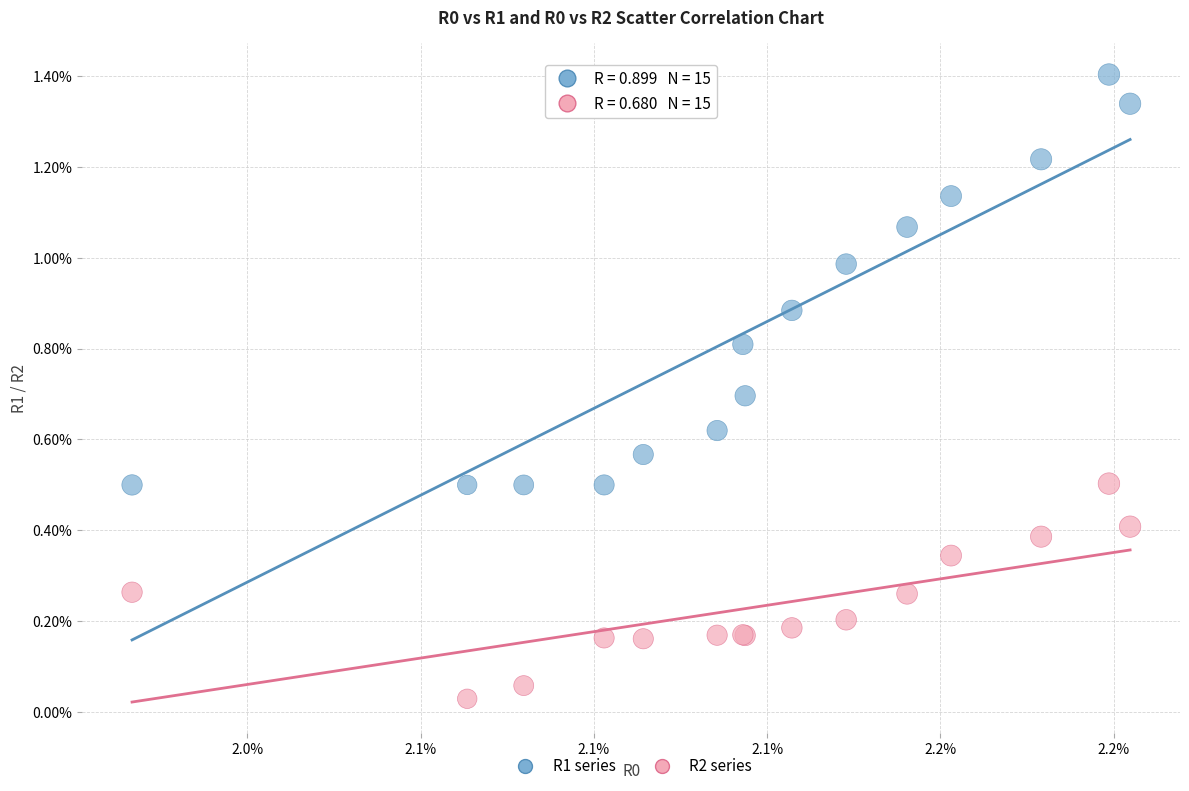

Which series has the widest spread of Y values?

R1 series